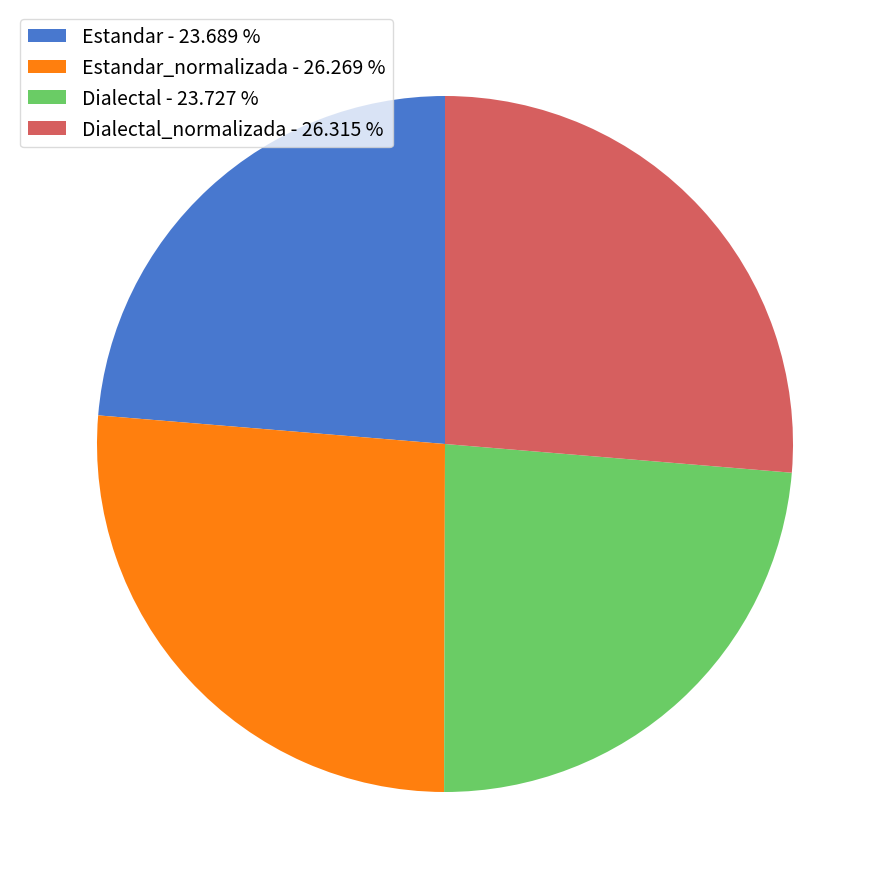

How many slices are in this pie chart?

4